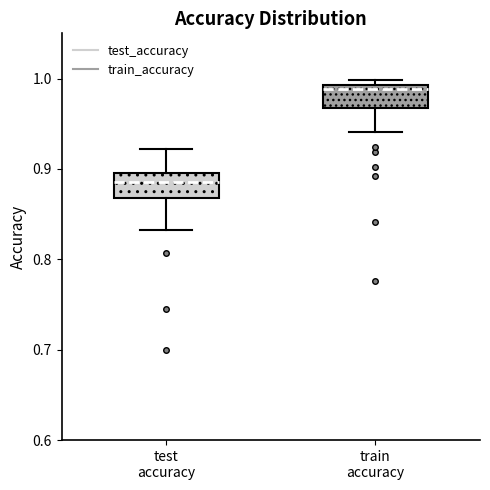

Where is the upper edge of the box for test accuracy on the y-axis? The values are not printed on the chart, so give them approximately, as read against the axis.

0.90